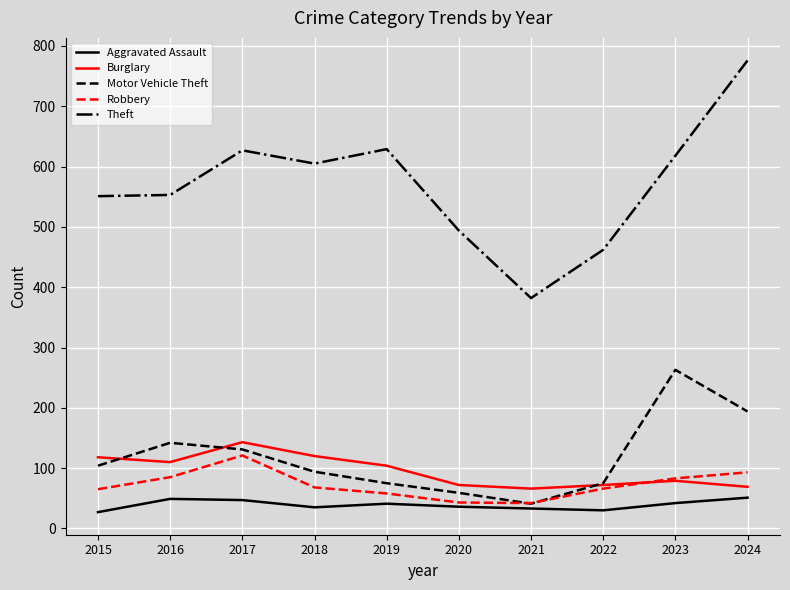

Which category has the lowest value in the Motor Vehicle Theft series?

2021